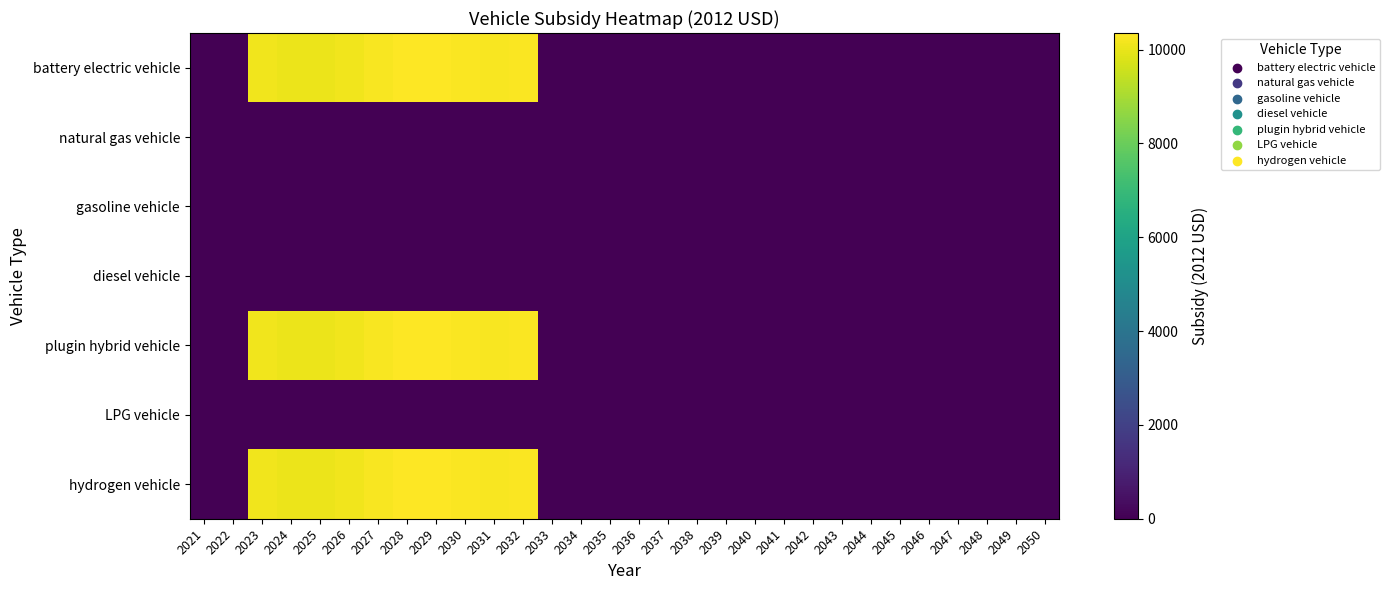

How many series are shown in this chart?

7